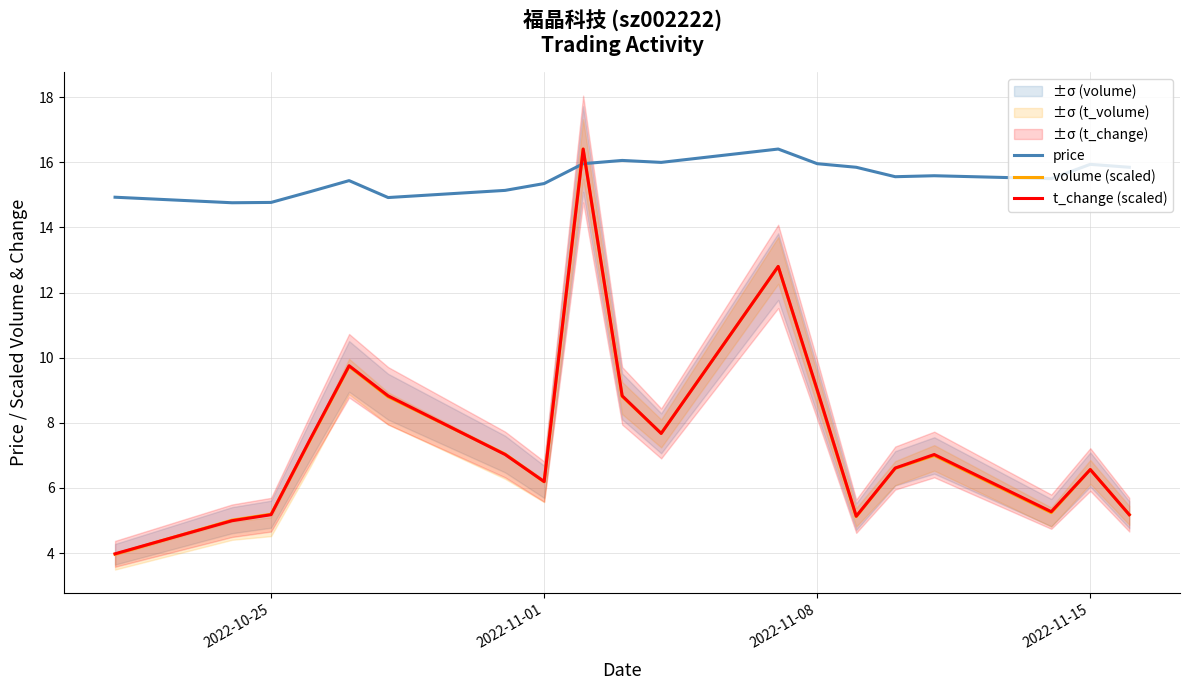

How many times do price and t_change (scaled) cross each other?

2